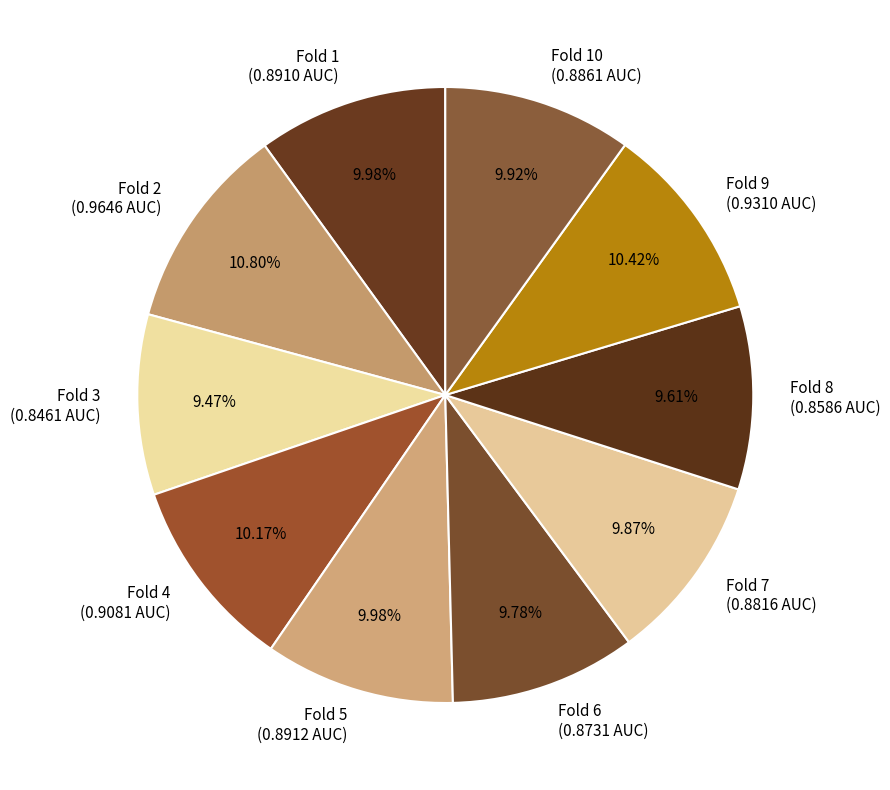

To the nearest percent, what is the average slice percentage?

10%